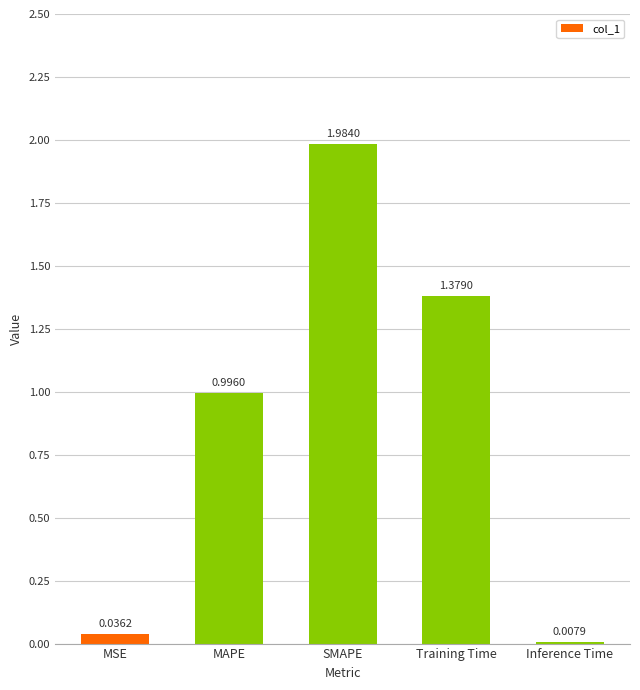

How many bars are there in total?

5